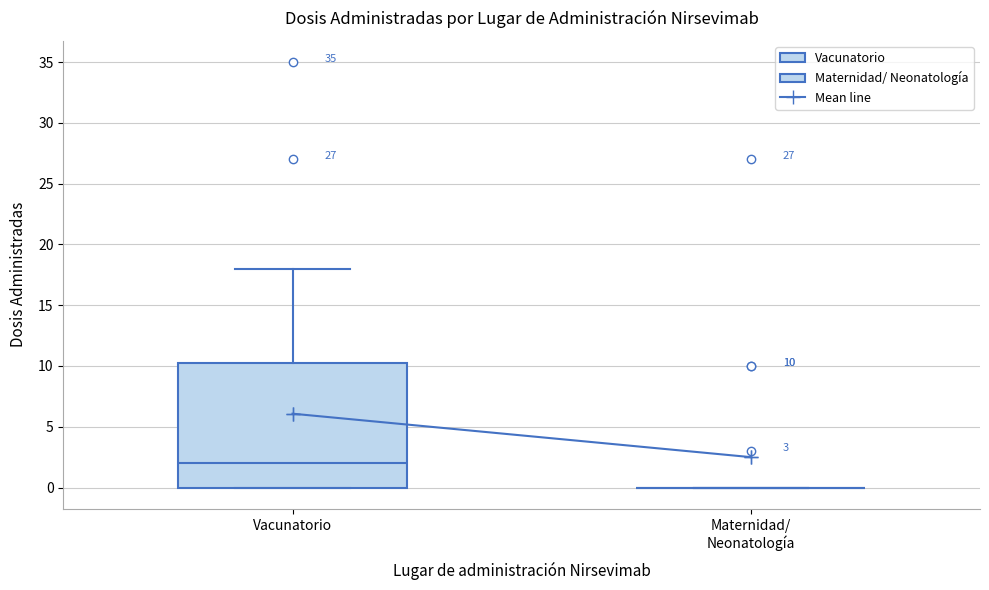

Comparing the boxes themselves (not the whiskers), which one is the tallest?

Vacunatorio